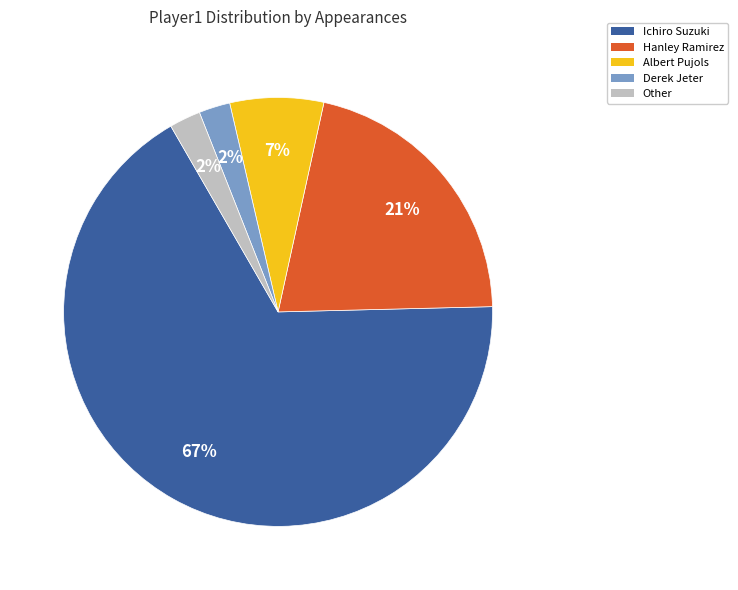

Which slice represents more than half of the pie?

Ichiro Suzuki